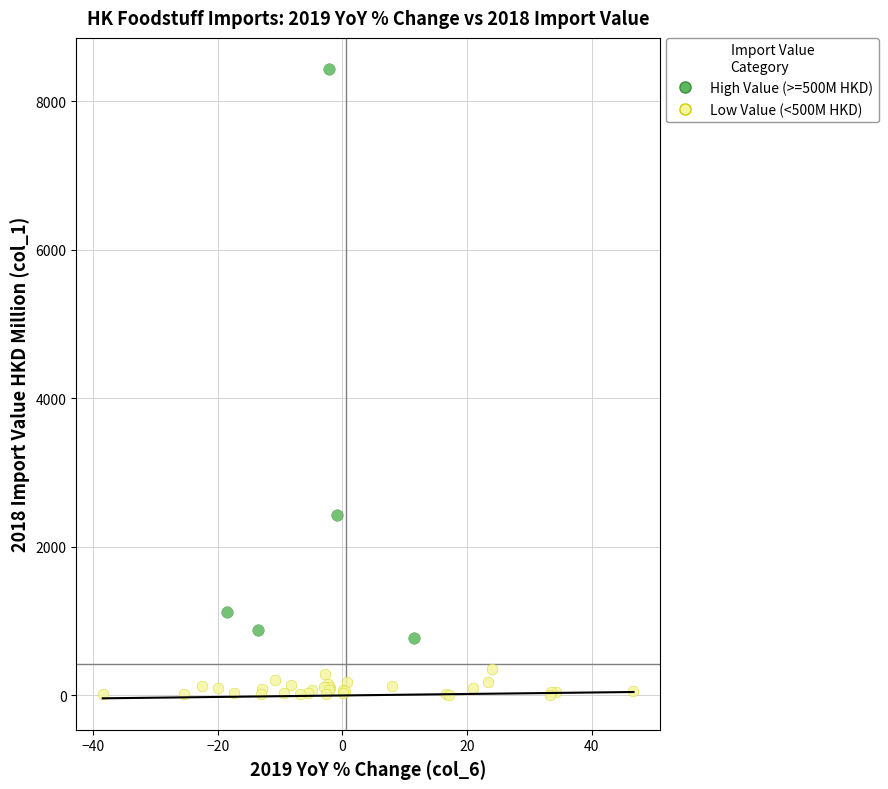

Which series contains the highest Y value?

High Value (>=500M HKD)